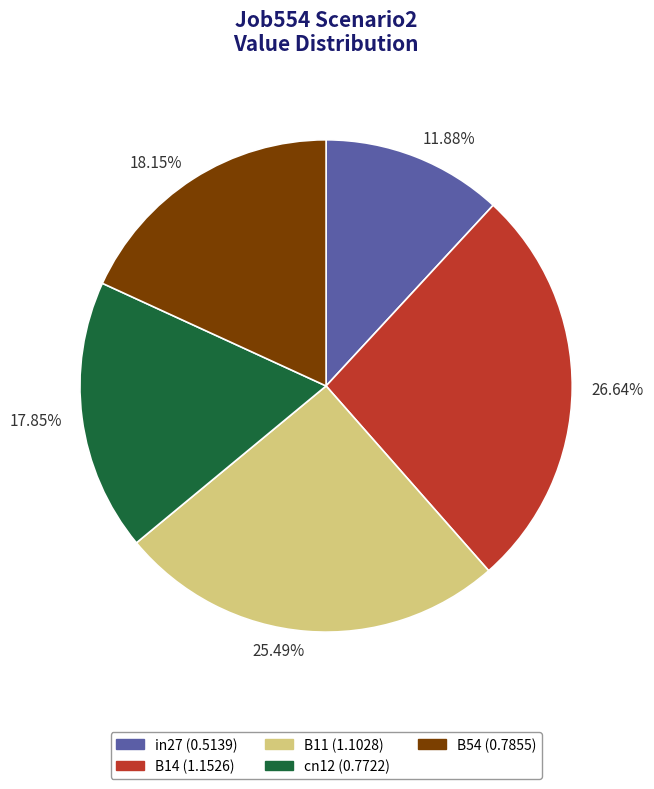

To the nearest percent, what is the difference between the largest and smallest slice percentages?

15%